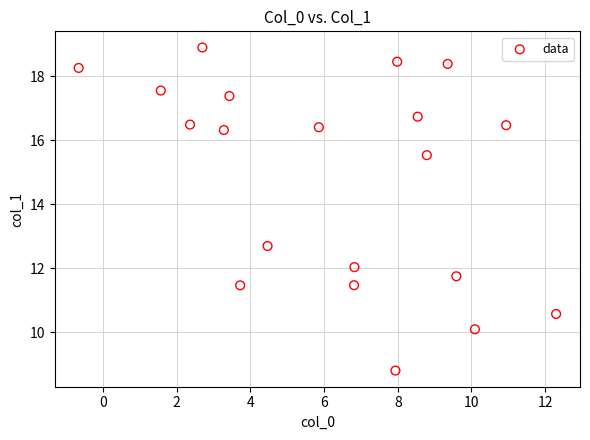

What is the range of Y values (max minus min)?

10.1